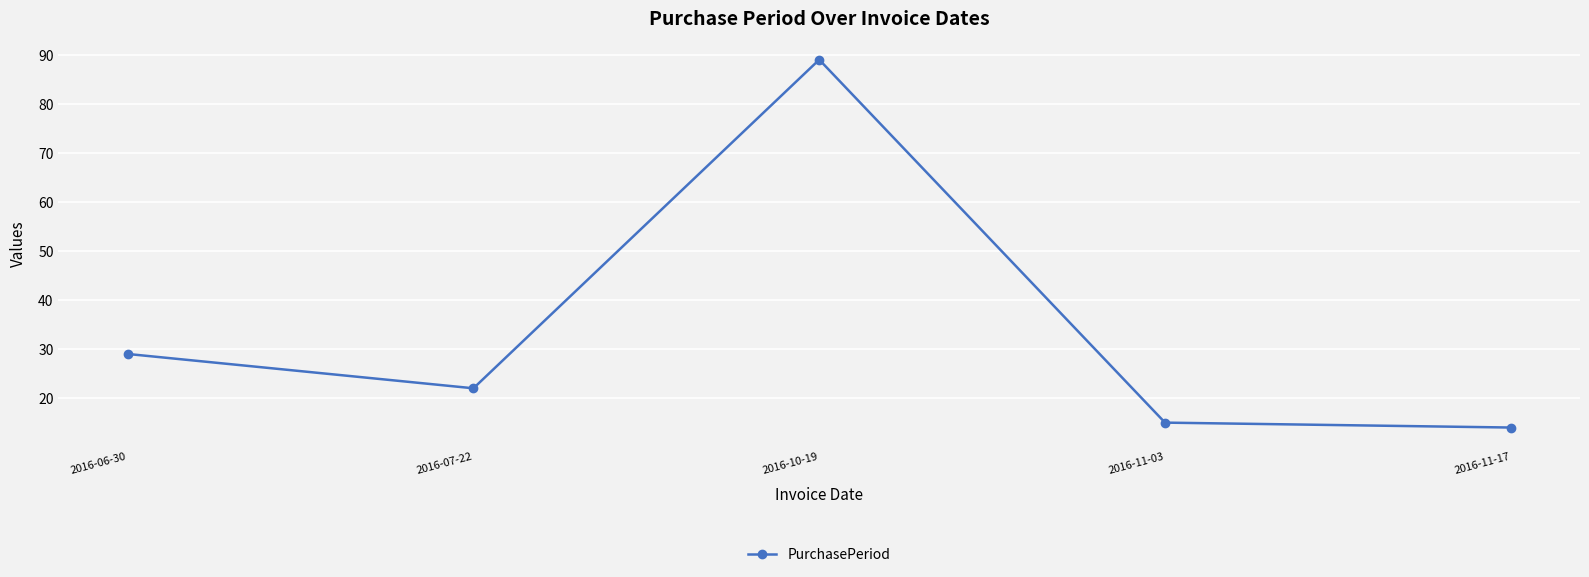

How many points are higher than both their immediate neighbors (excluding endpoints)?

1